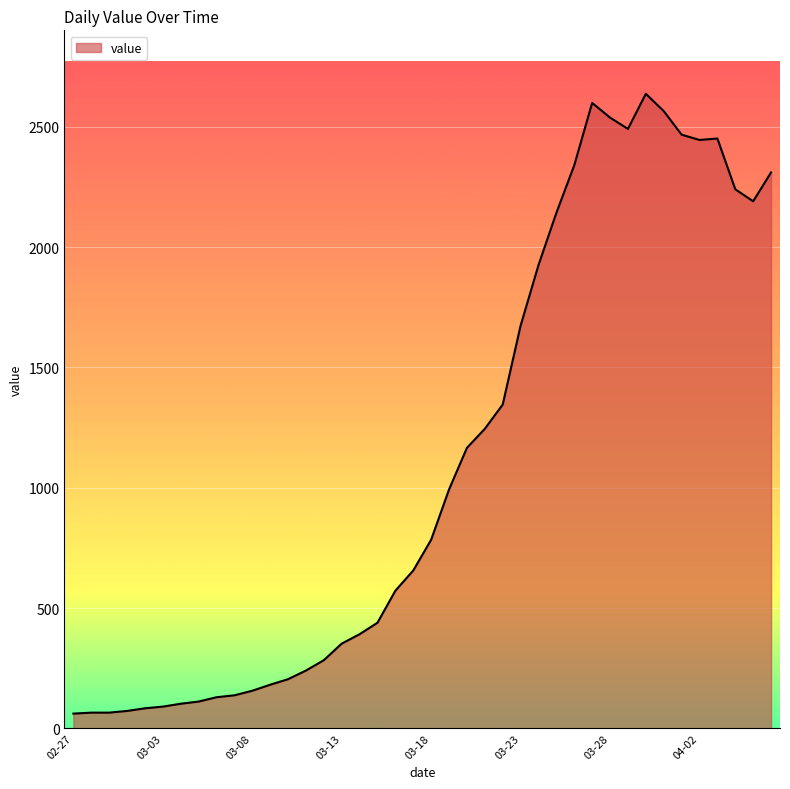

True or false: the data has more than 2 interior local peaks.

True